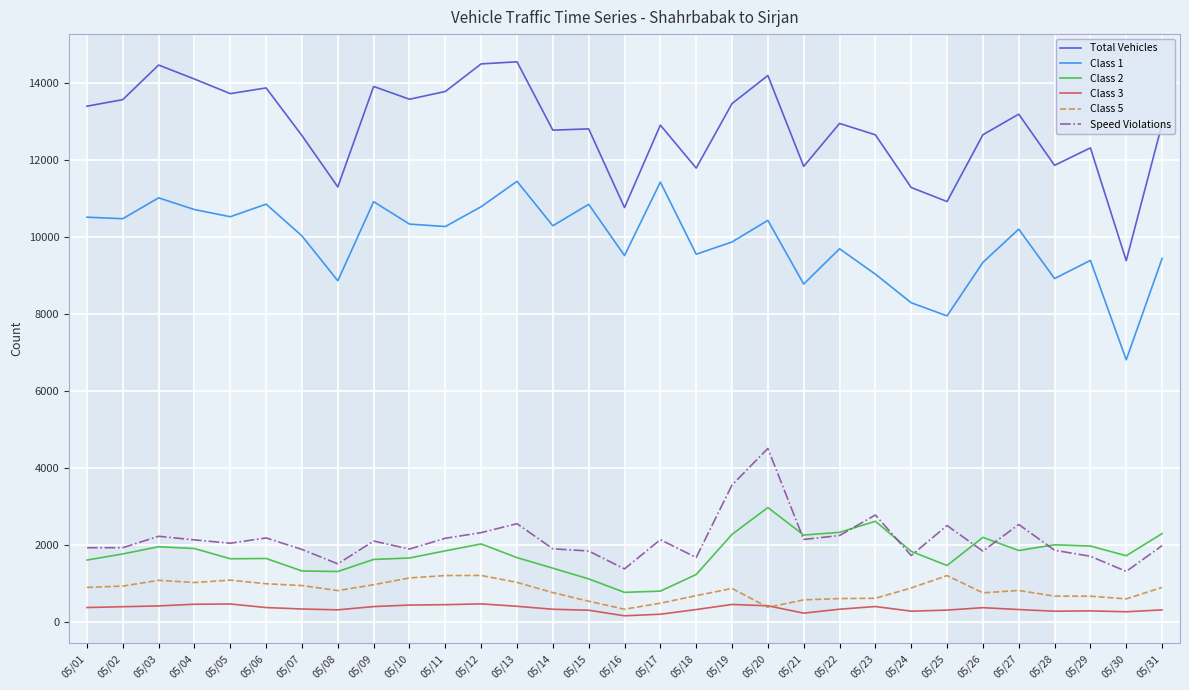

What is the lowest value of the Speed Violations series?

1308